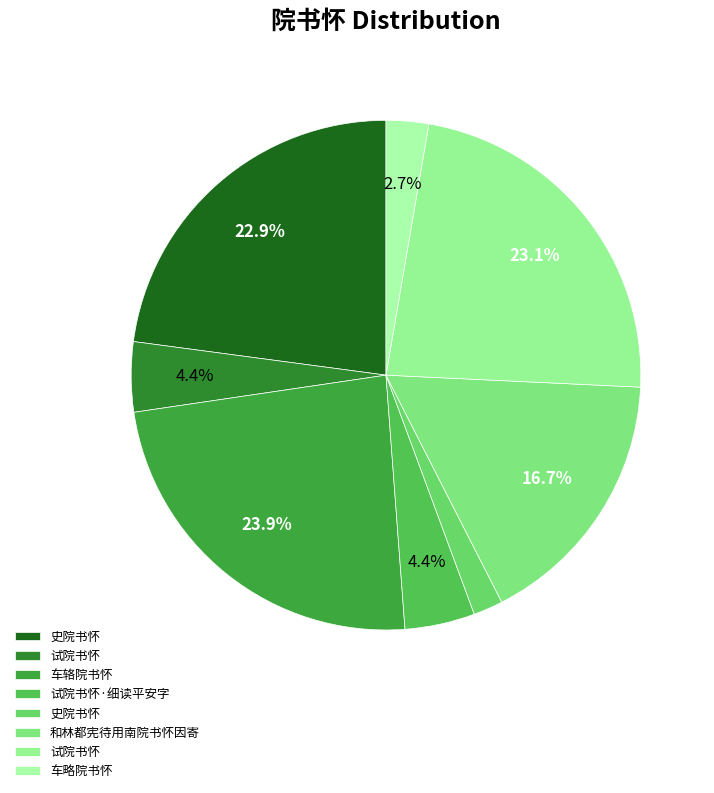

How many segments does this pie chart have?

8